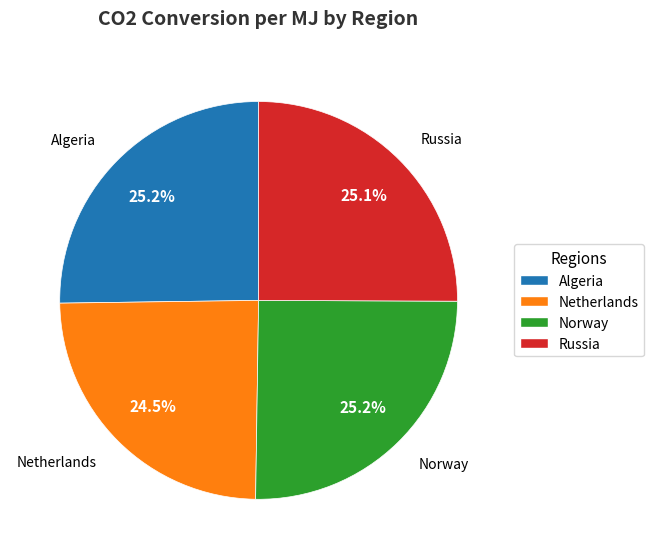

Approximately how many times larger is the value at Russia compared to Algeria?

1.0